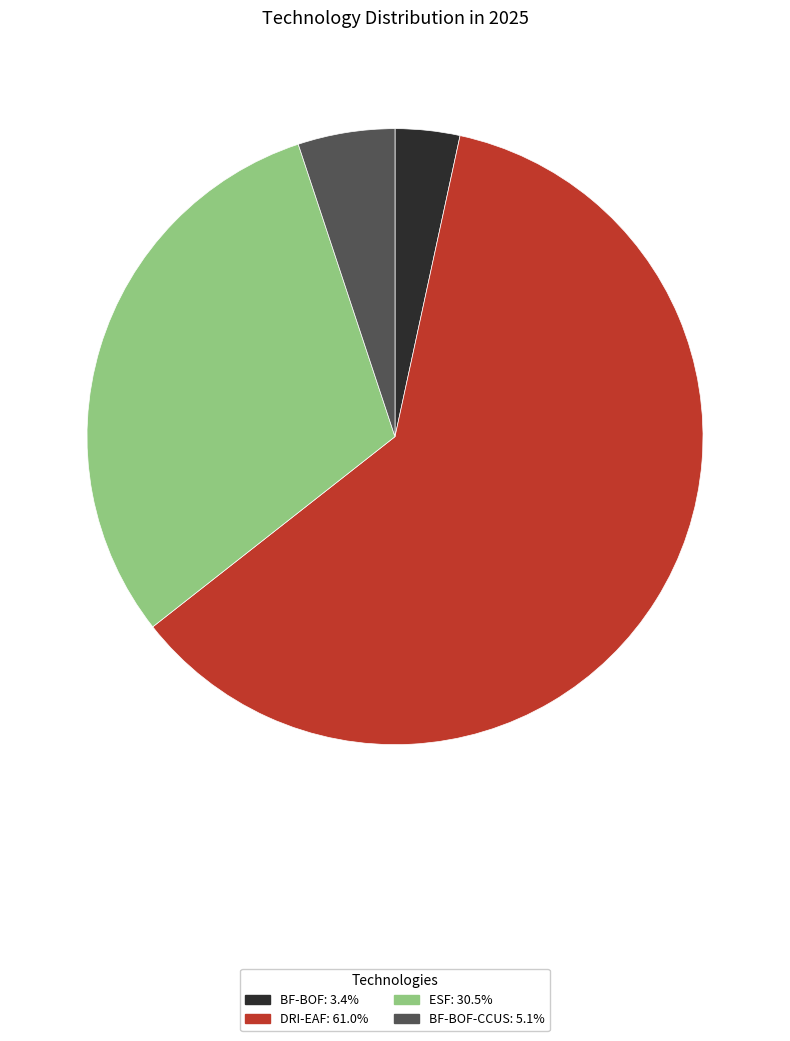

Is there a majority slice in this chart?

Yes